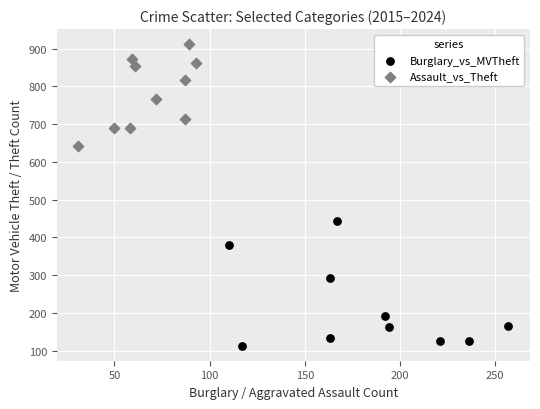

Which series contains the highest Y value?

Assault_vs_Theft